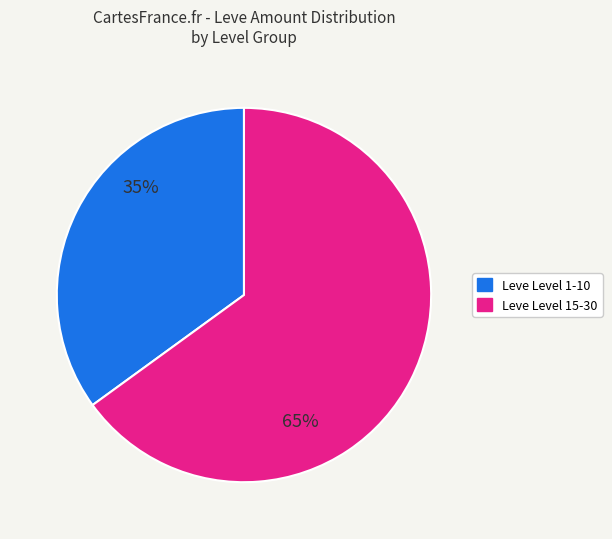

Which slice is the largest?

Leve Level 15-30